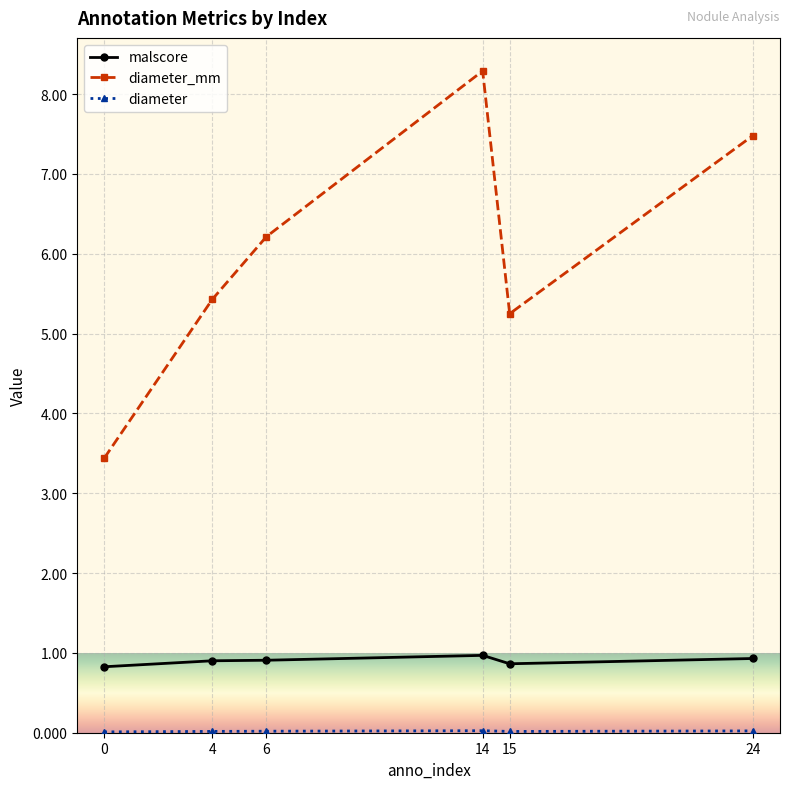

True or false: malscore has more than 2 interior local peaks.

False